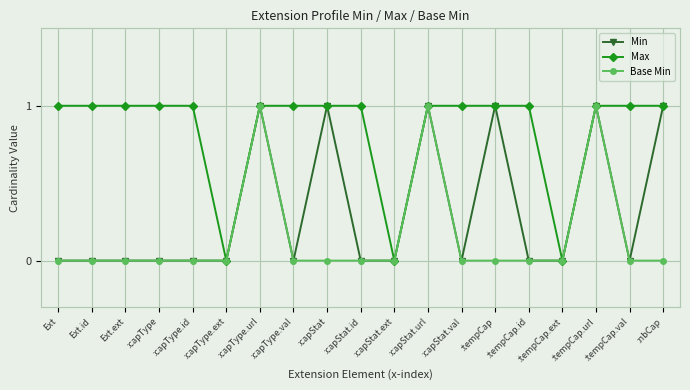

Which series has the largest total across all categories?

Max